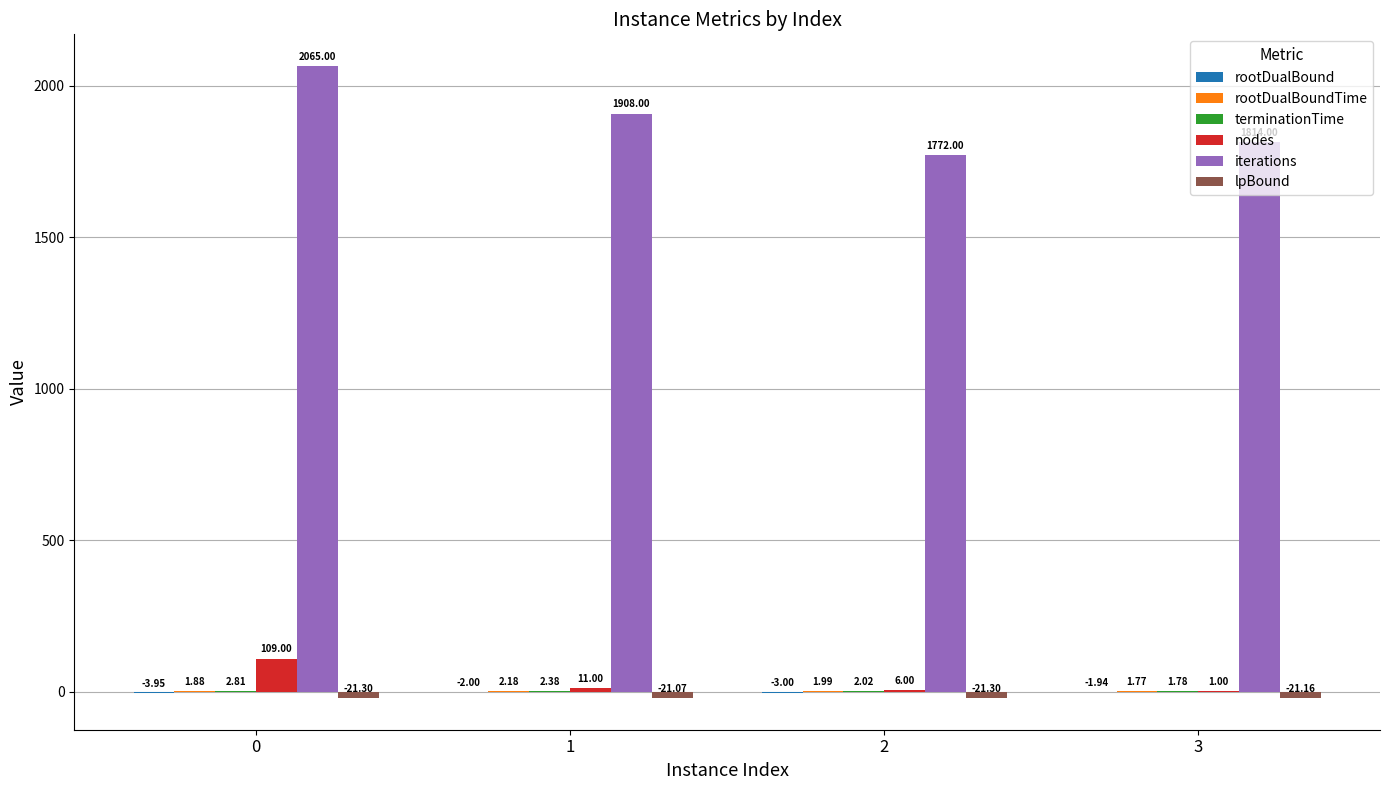

What is the spread (max minus min) of values at 3?

1835.2